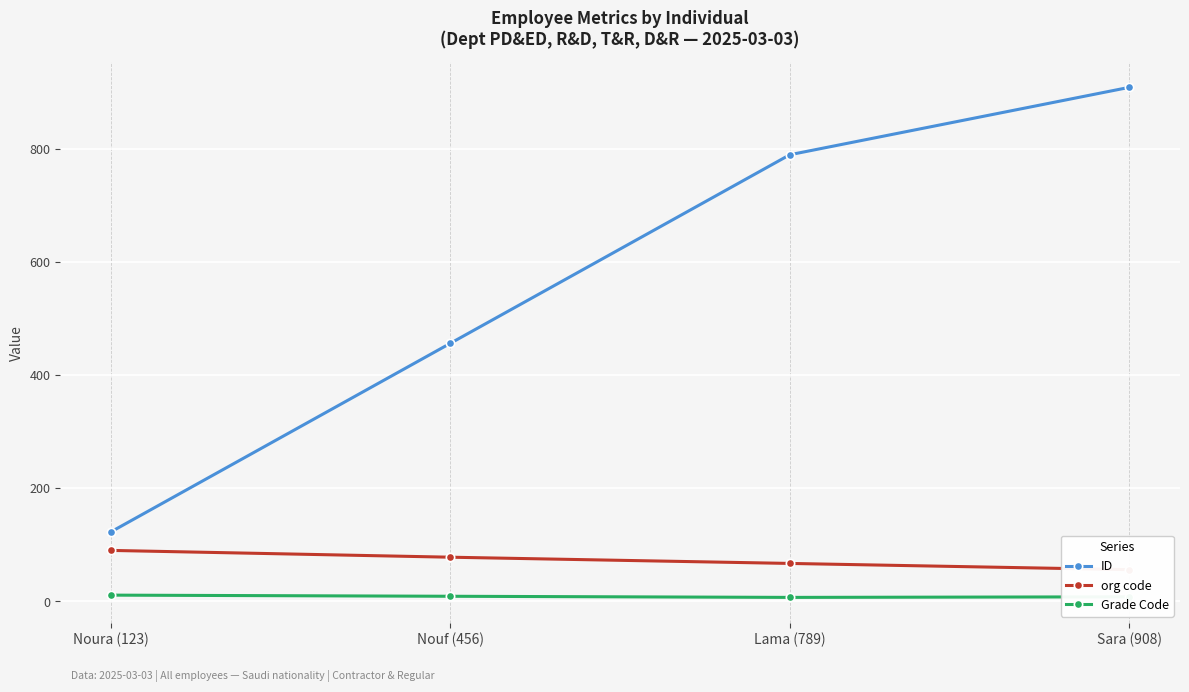

Is the value of ID at Sara (908) greater than the value of org code at Noura (123)?

Yes